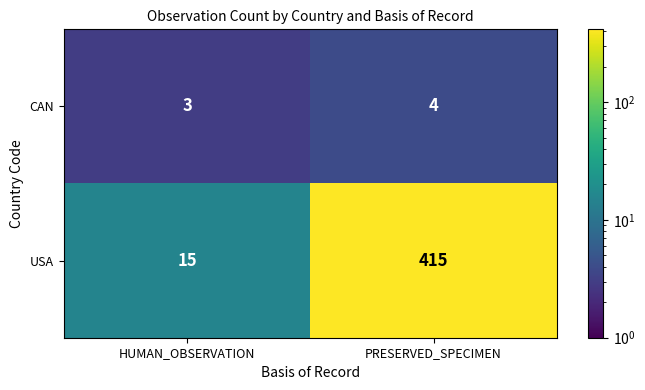

Which series has the widest spread of values?

USA